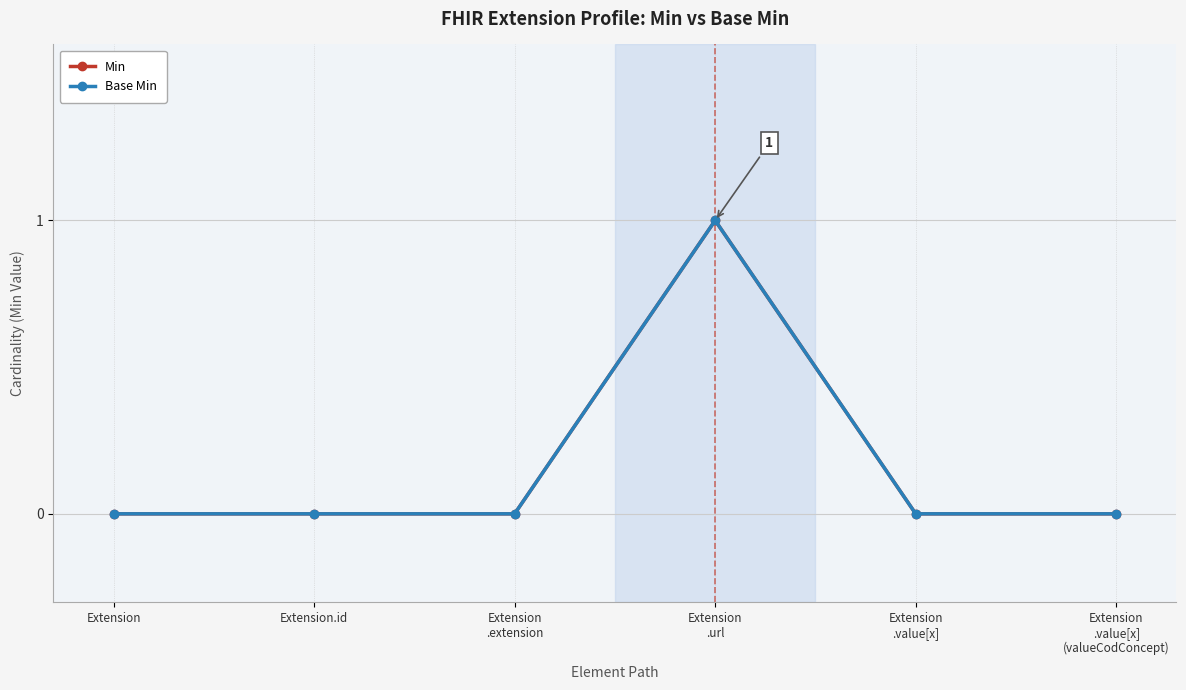

Does the chart have visible grid lines?

Yes